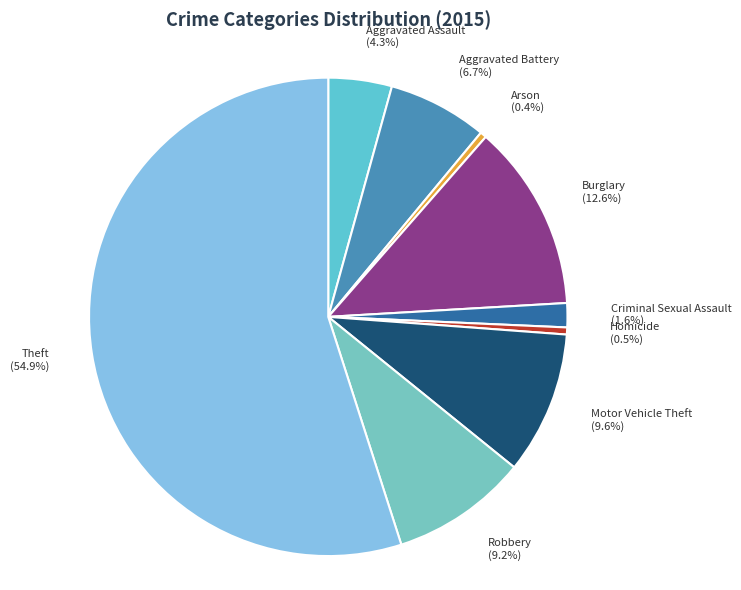

What is the ratio of the value at Robbery to the value at Theft?

0.2